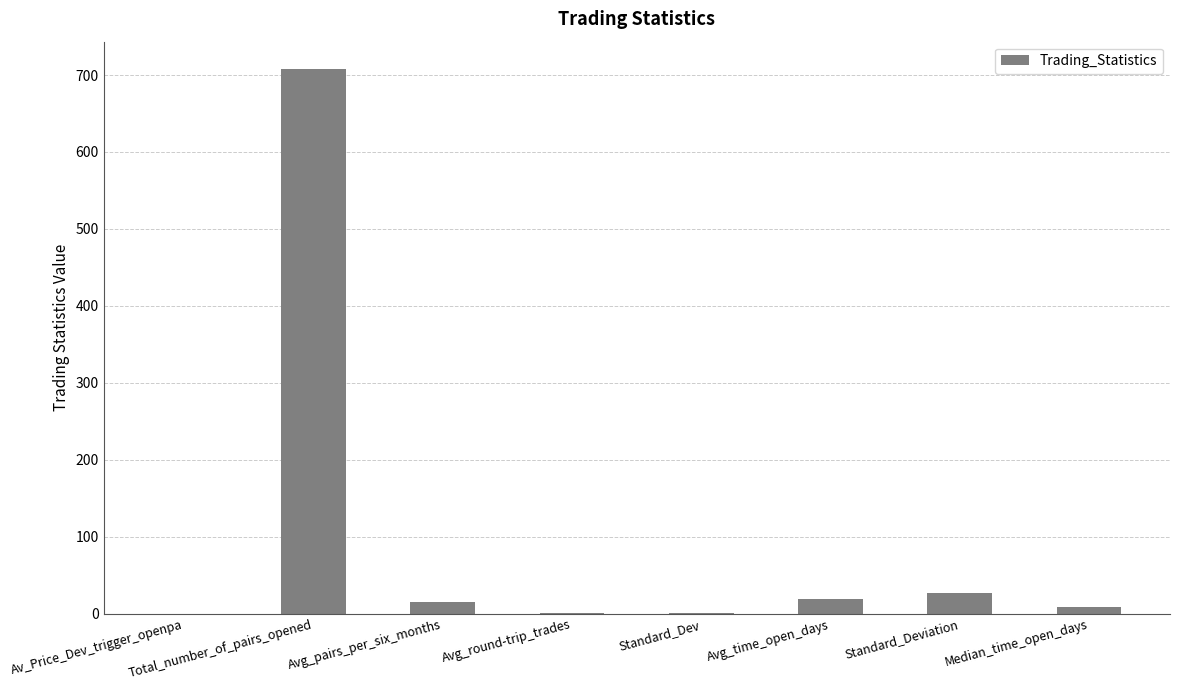

Approximately how many times larger is the value at Standard_Deviation compared to Avg_pairs_per_six_months?

1.9